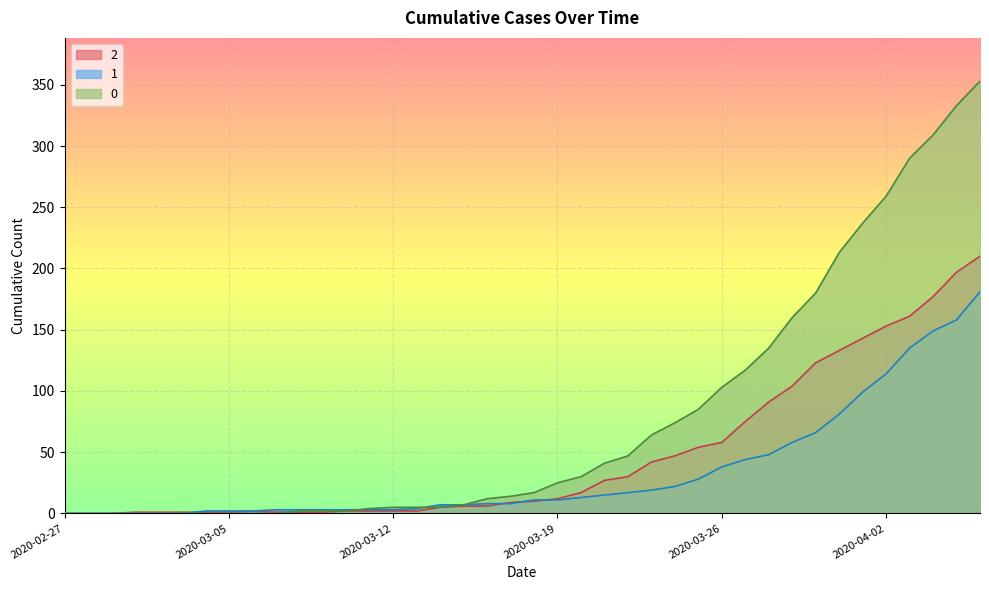

What is the label of the 11th point from the left?

2020-03-08